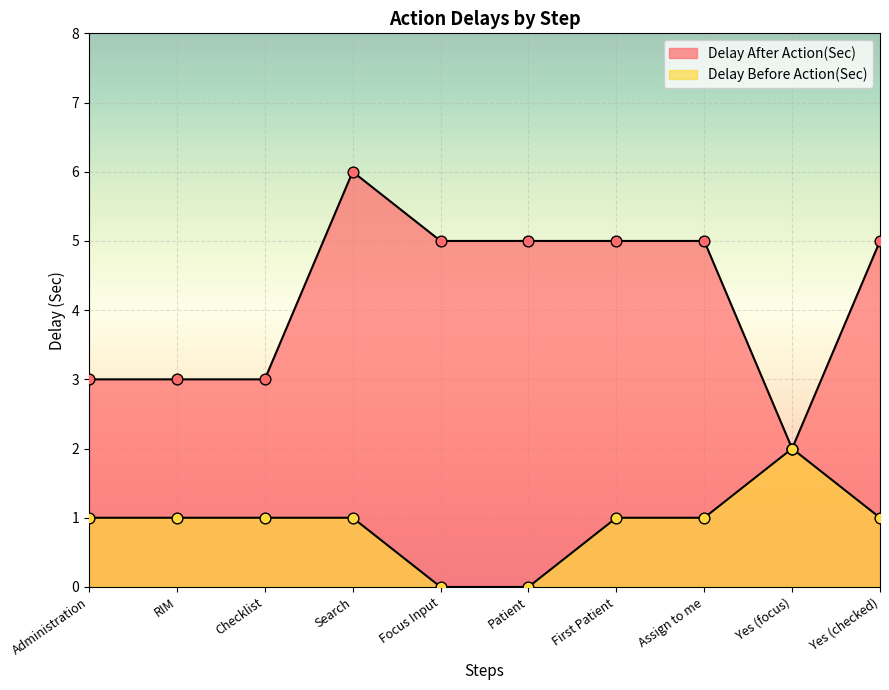

Which series reaches the maximum Y coordinate?

Delay After Action(Sec)